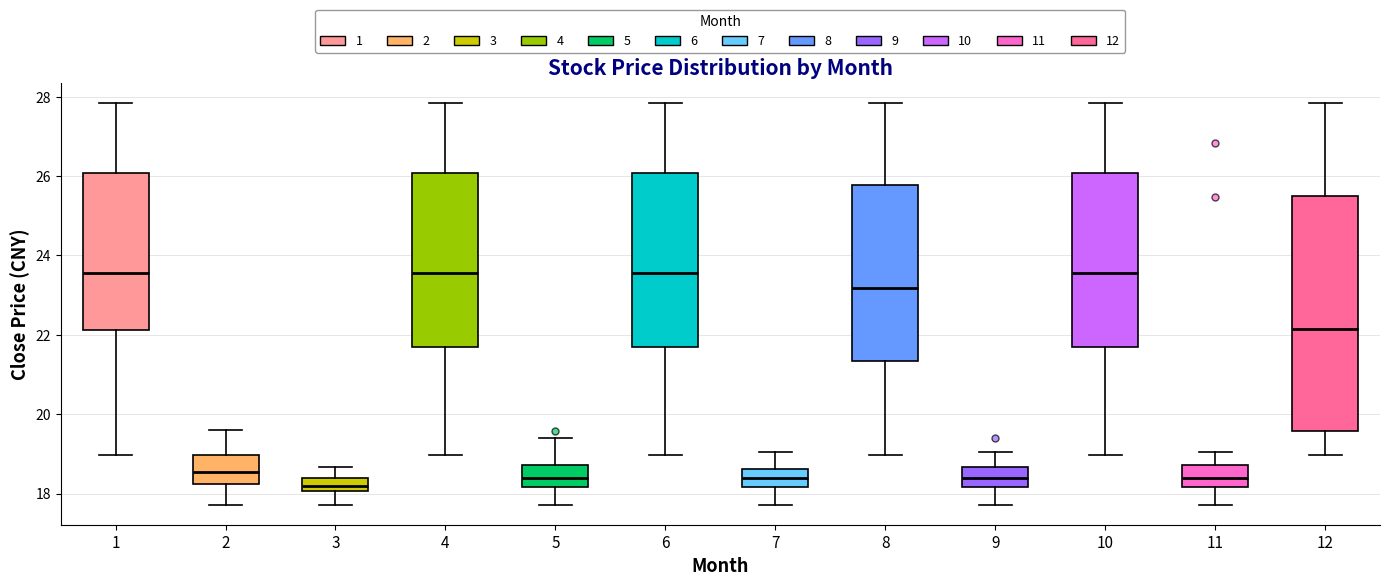

Reading left to right, read every box against the y-axis: the position of its median line, the range the box covers, and the ends of its whiskers. The values are not printed on the chart, so give them approximately, as read against the axis.

1: median 23.6, box 22.2 to 26.0, whiskers 19.0 to 27.8
2: median 18.6, box 18.2 to 19.0, whiskers 17.8 to 19.6
3: median 18.2, box 18.0 to 18.4, whiskers 17.8 to 18.6
4: median 23.6, box 21.6 to 26.0, whiskers 19.0 to 27.8
5: median 18.4, box 18.2 to 18.8, whiskers 17.8 to 19.4
6: median 23.6, box 21.6 to 26.0, whiskers 19.0 to 27.8
7: median 18.4, box 18.2 to 18.6, whiskers 17.8 to 19.0
8: median 23.2, box 21.4 to 25.8, whiskers 19.0 to 27.8
9: median 18.4, box 18.2 to 18.6, whiskers 17.8 to 19.0
10: median 23.6, box 21.6 to 26.0, whiskers 19.0 to 27.8
11: median 18.4, box 18.2 to 18.8, whiskers 17.8 to 19.0
12: median 22.2, box 19.6 to 25.6, whiskers 19.0 to 27.8